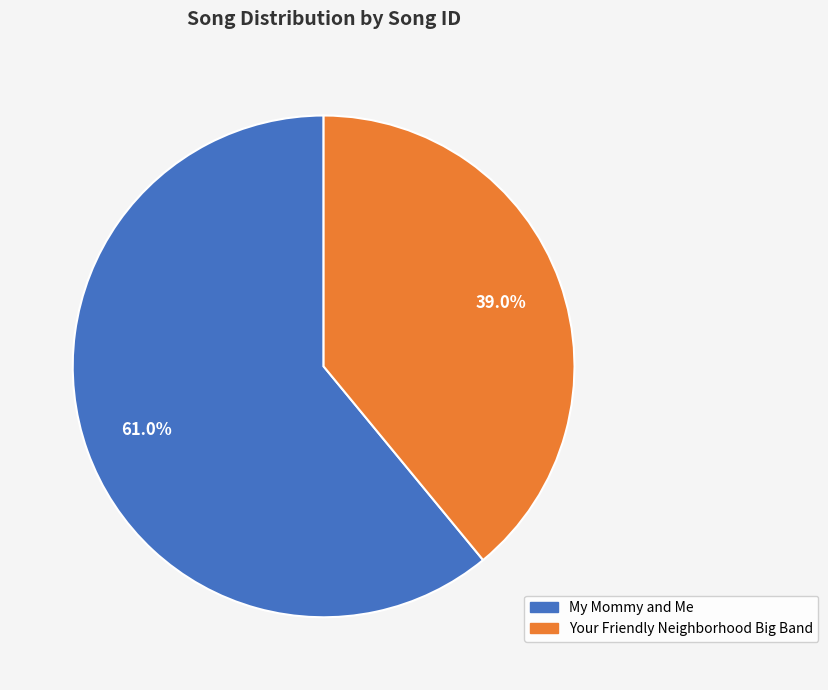

What percentage is the Your Friendly Neighborhood Big Band slice, to the nearest percent?

39%